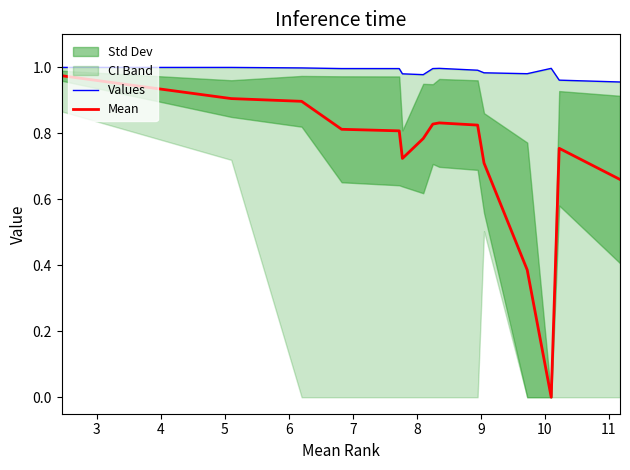

Is the value of Mean at 13 greater than the value of Values at 12?

No